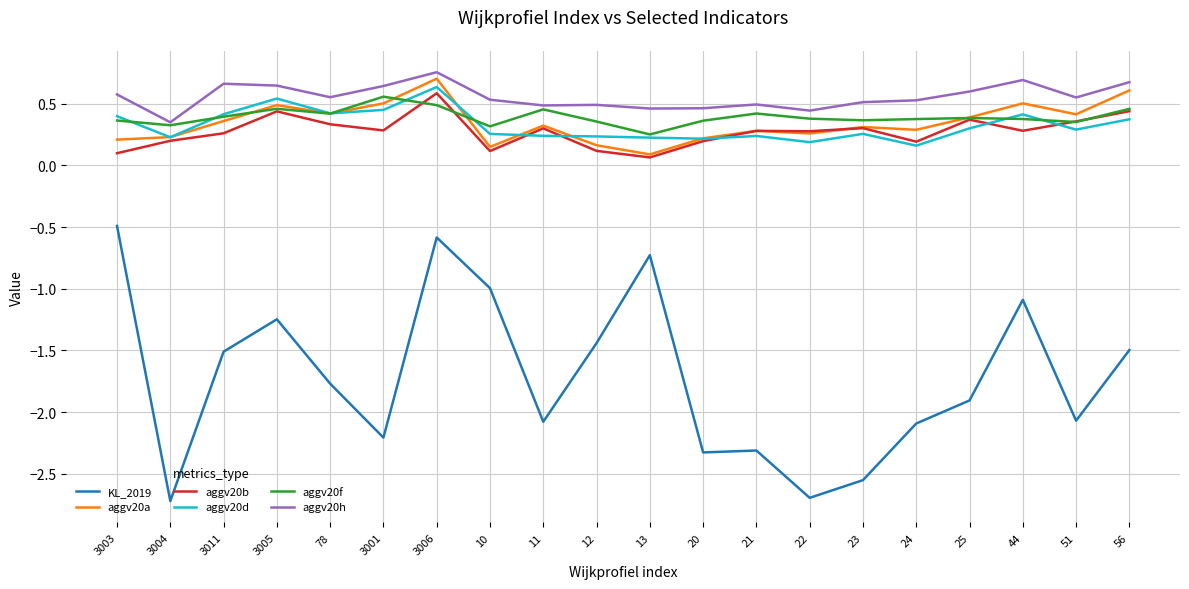

Which category has the highest value in the KL_2019 series?

3003